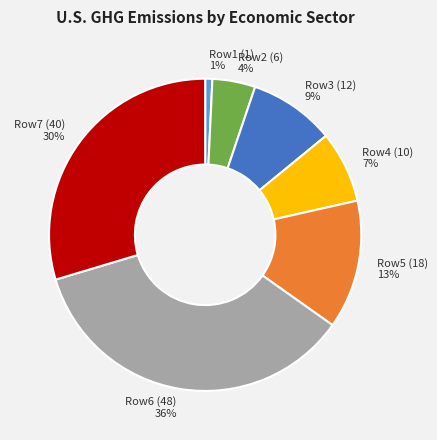

Does Row2 (6) represent more than half of the total?

No